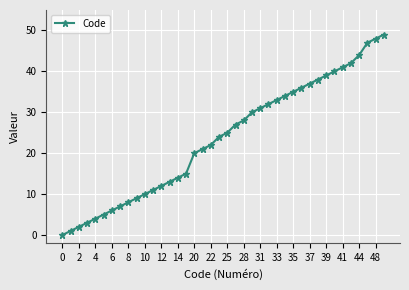

Reading left to right, extract all data points from this chart.

0	1	2	3	4	5	6	7	8	9	10	11	12	13	14	15	20	21	22	24	25	27	28	30	31	32	33	34	35	36	37	38	39	40	41	42	44	47	48	49